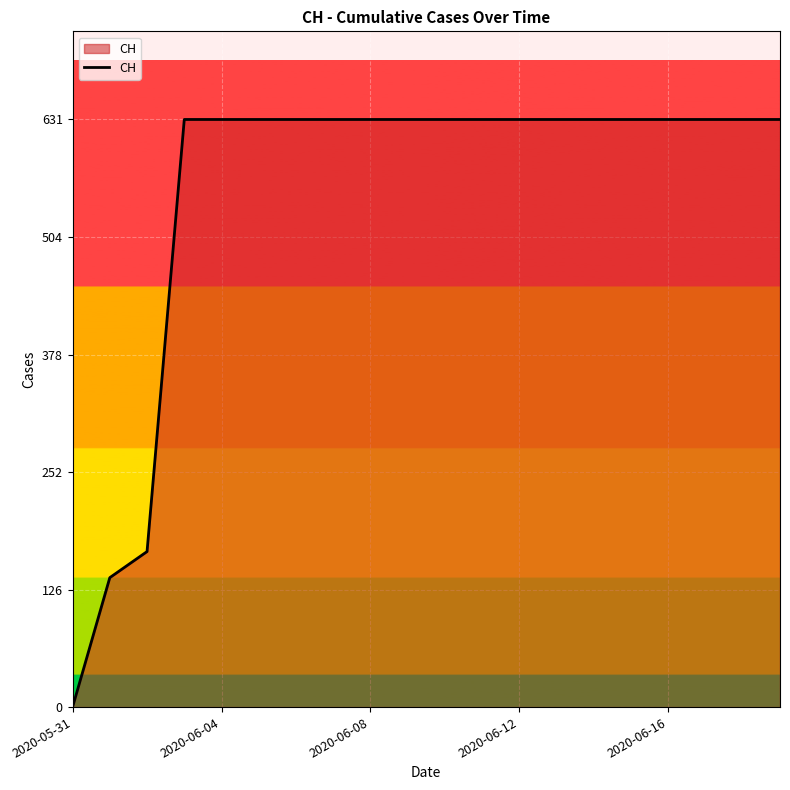

What is the maximum value shown in the chart?

631